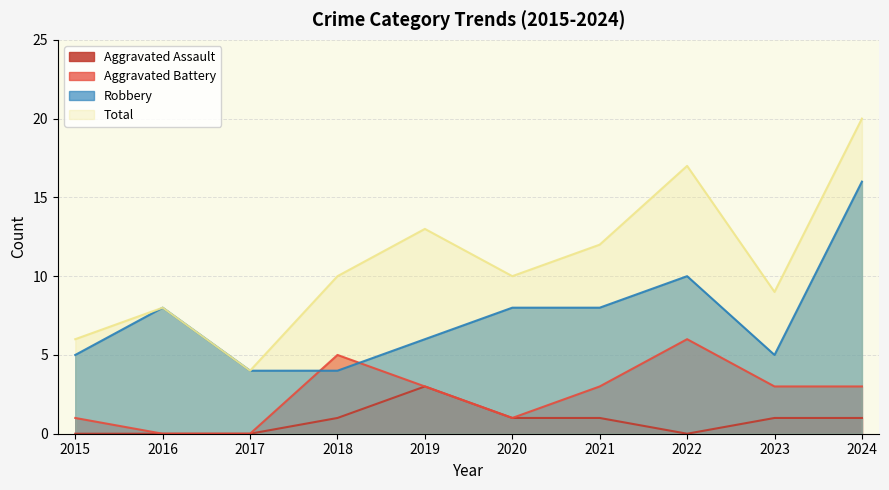

The Aggravated Battery series shows 3 at 2016. True or false?

False